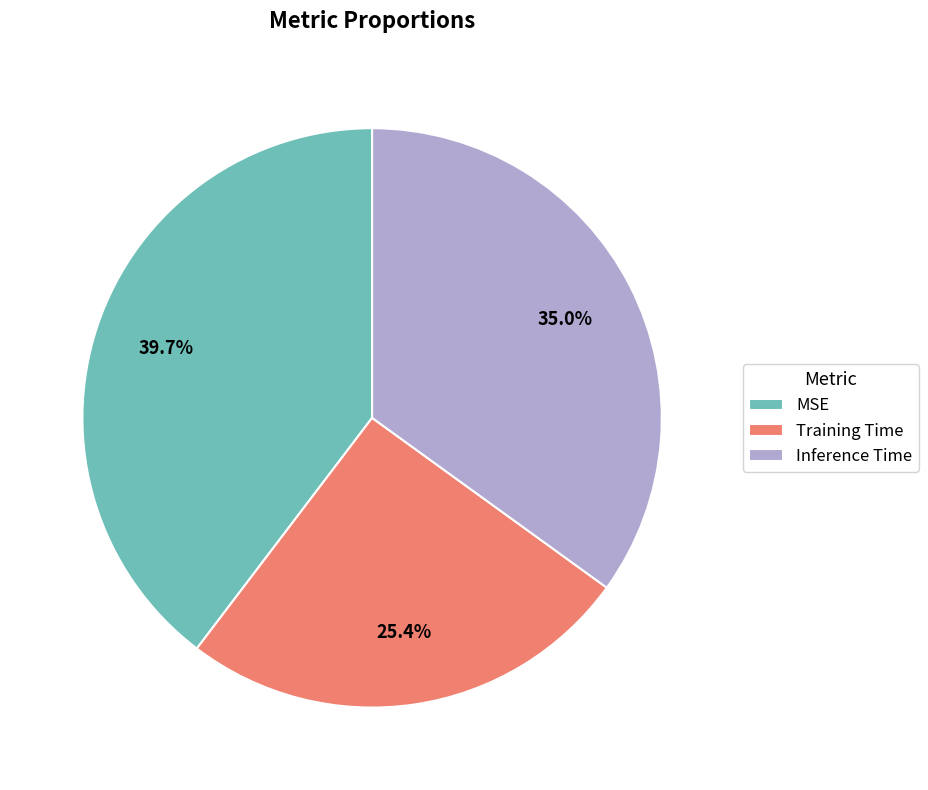

Combined, do Training Time and MSE account for over 50%?

Yes